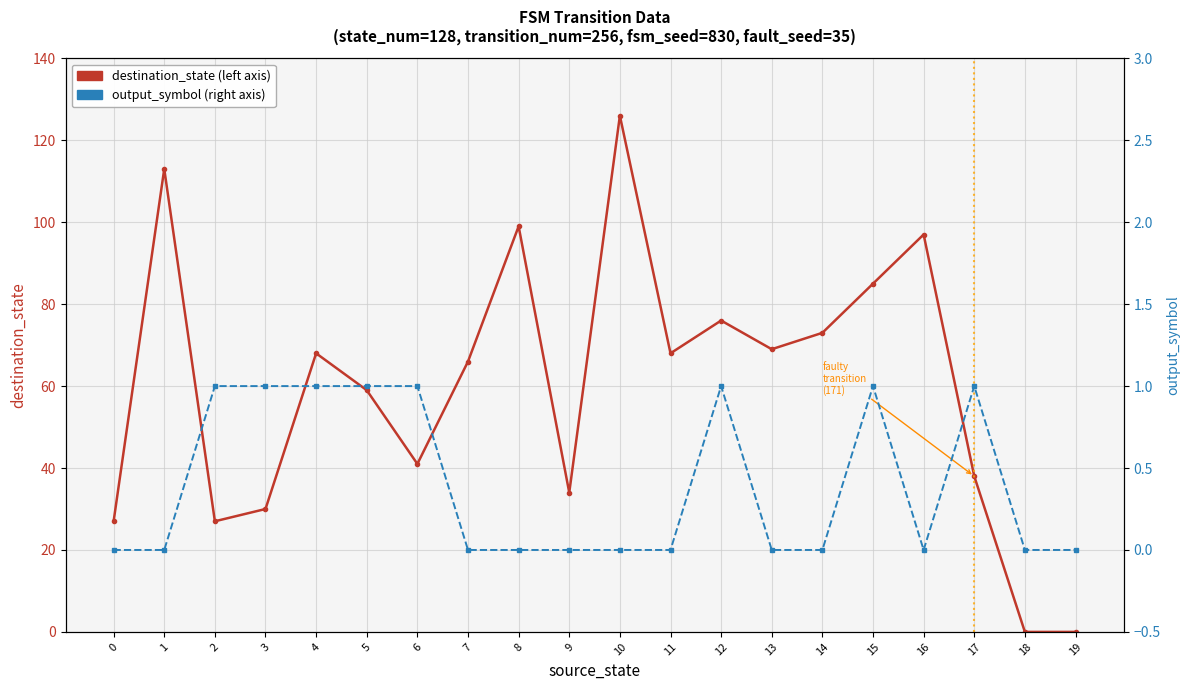

Rank the series at 19 from highest to lowest value.

destination_state, output_symbol